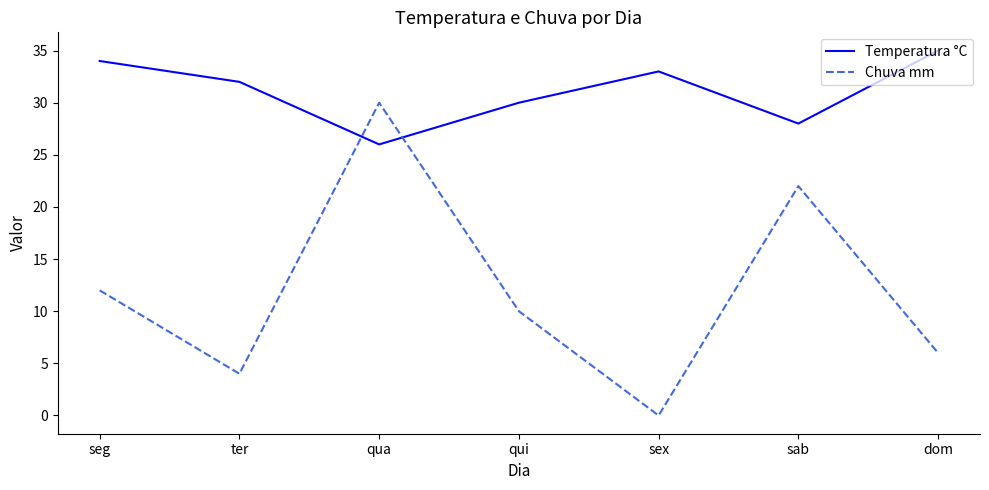

Is this an area chart (filled region under the line)?

No